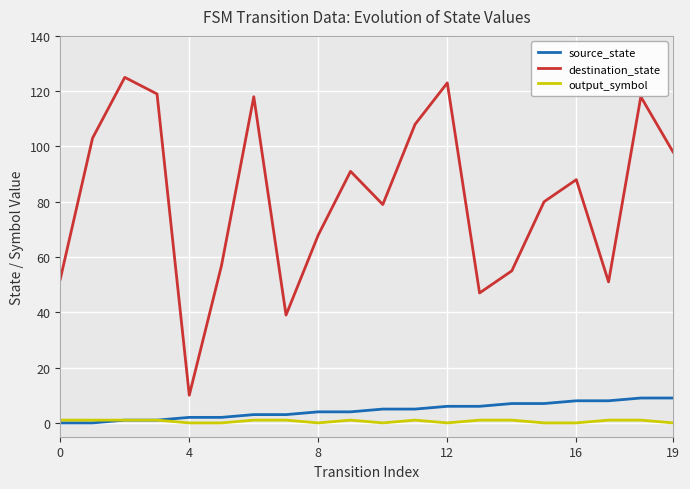

Which series has the largest total across all categories?

destination_state